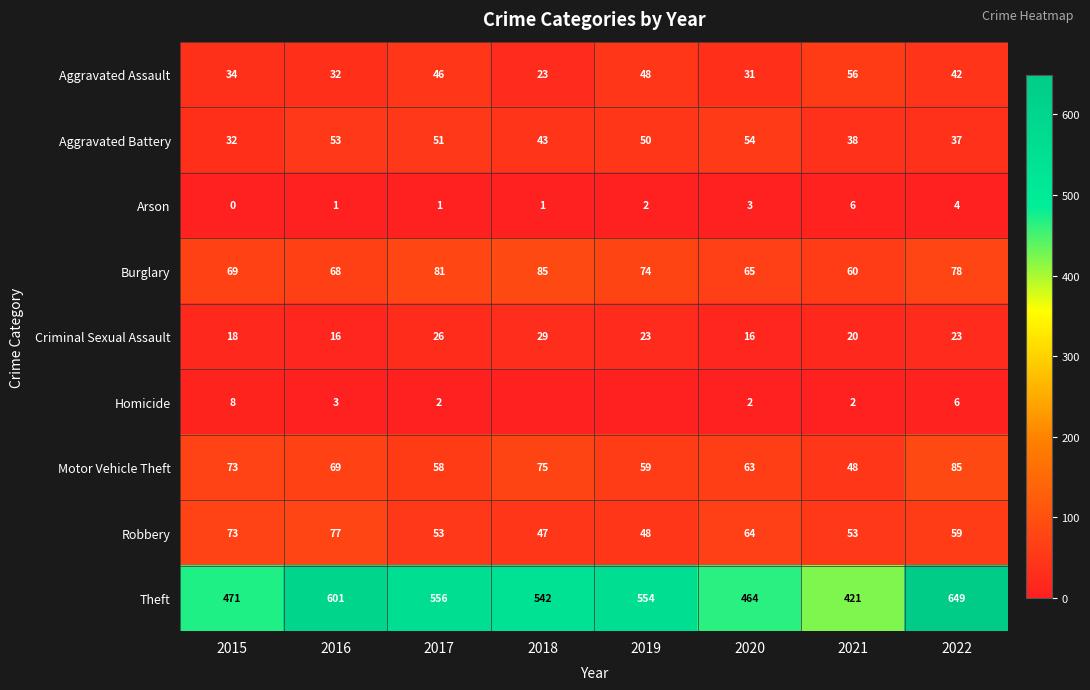

How many categories are shown in the chart?

8